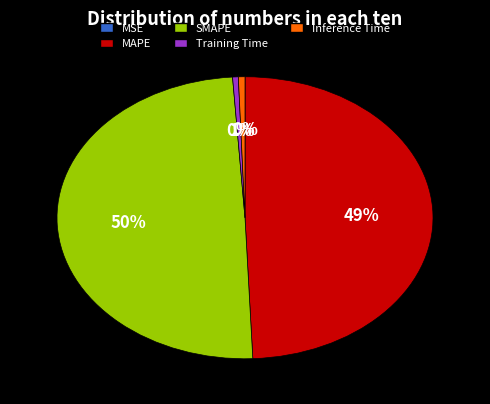

Does any single category account for the majority?

No